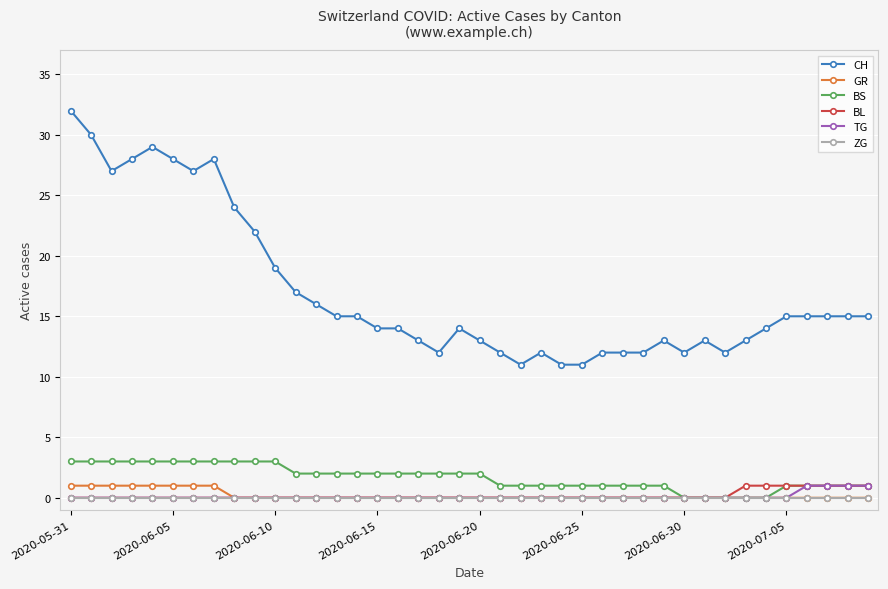

What is the maximum value shown in the chart?

32